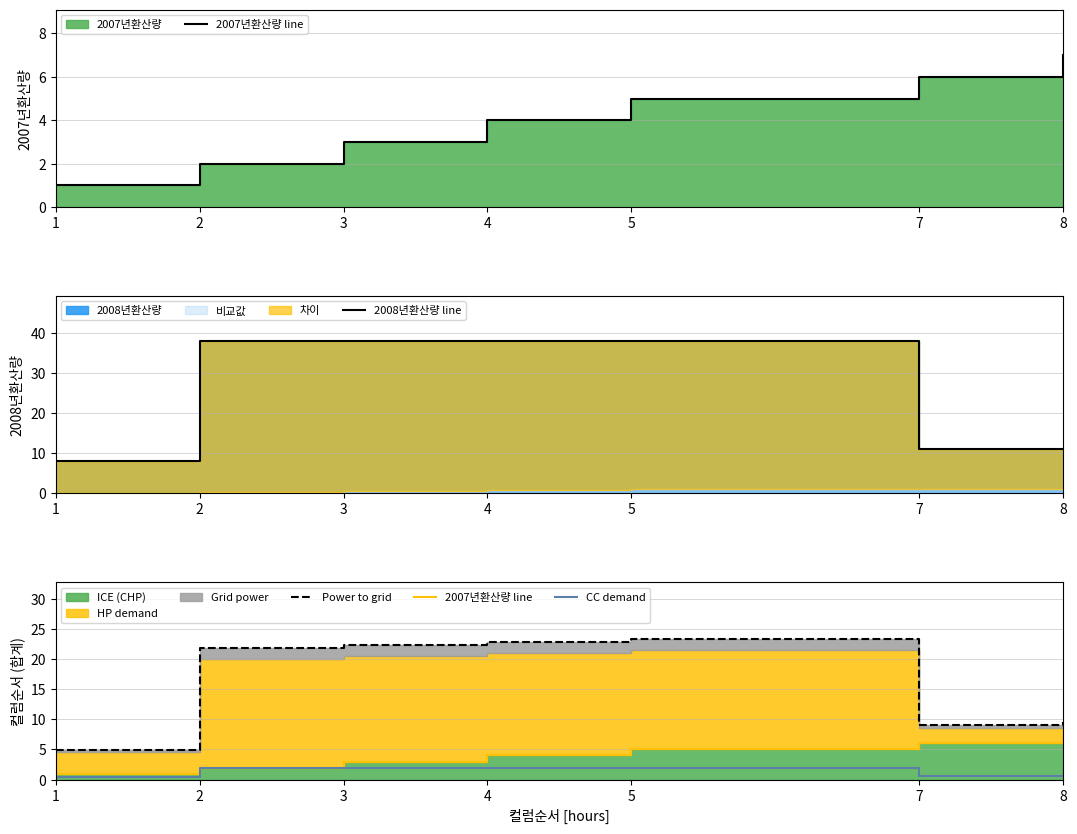

True or false: 2007년환산량 line has more than 1 points higher than both neighbors.

False